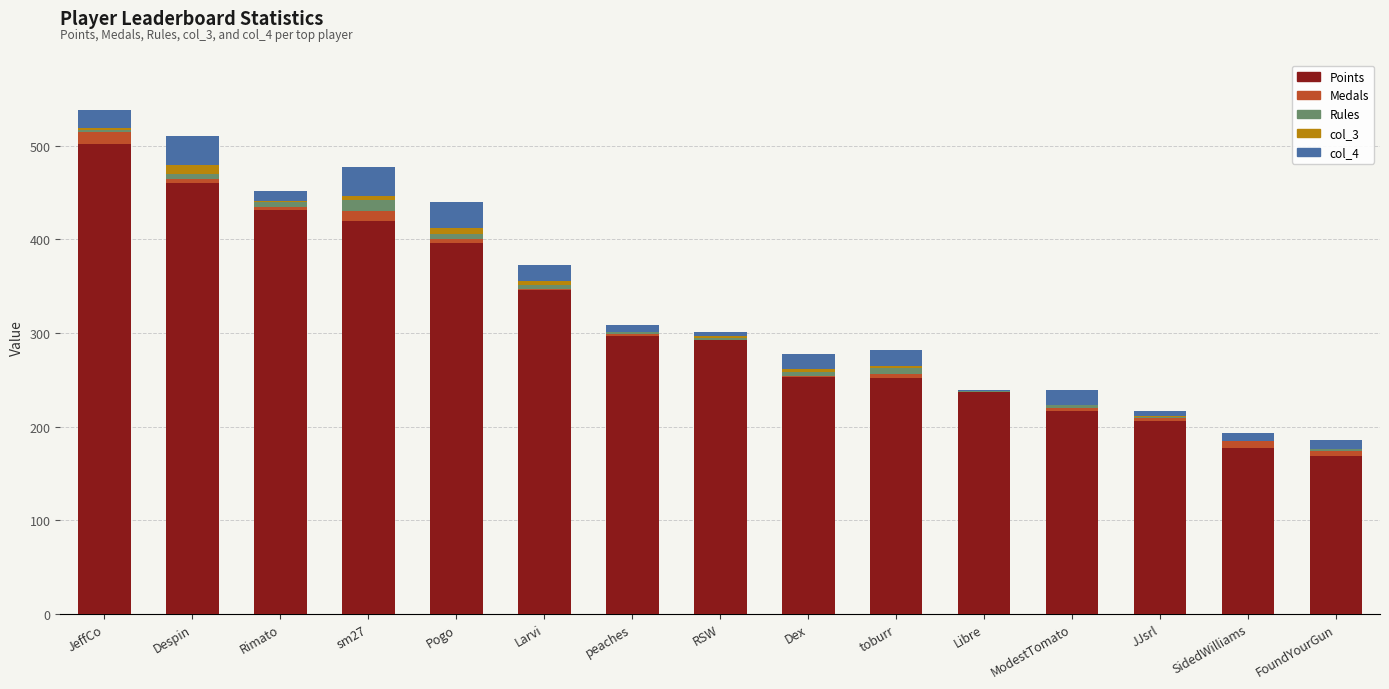

The Points series shows 234 at SidedWilliams. True or false?

False